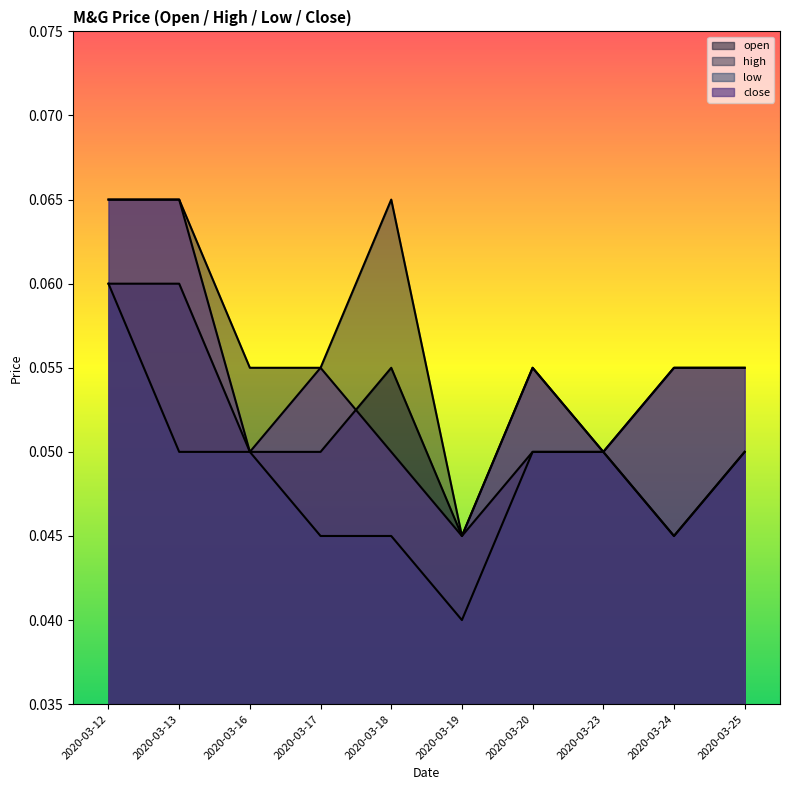

Reading left to right, transcribe all the data shown in this chart.

open: 2020-03-12=0.1	2020-03-13=0.1	2020-03-16=0.1	2020-03-17=0.1	2020-03-18=0.1	2020-03-19=0.0	2020-03-20=0.1	2020-03-23=0.1	2020-03-24=0.0	2020-03-25=0.1
high: 2020-03-12=0.1	2020-03-13=0.1	2020-03-16=0.1	2020-03-17=0.1	2020-03-18=0.1	2020-03-19=0.0	2020-03-20=0.1	2020-03-23=0.1	2020-03-24=0.1	2020-03-25=0.1
low: 2020-03-12=0.1	2020-03-13=0.1	2020-03-16=0.1	2020-03-17=0.0	2020-03-18=0.0	2020-03-19=0.0	2020-03-20=0.1	2020-03-23=0.1	2020-03-24=0.0	2020-03-25=0.1
close: 2020-03-12=0.1	2020-03-13=0.1	2020-03-16=0.1	2020-03-17=0.1	2020-03-18=0.1	2020-03-19=0.0	2020-03-20=0.1	2020-03-23=0.1	2020-03-24=0.1	2020-03-25=0.1